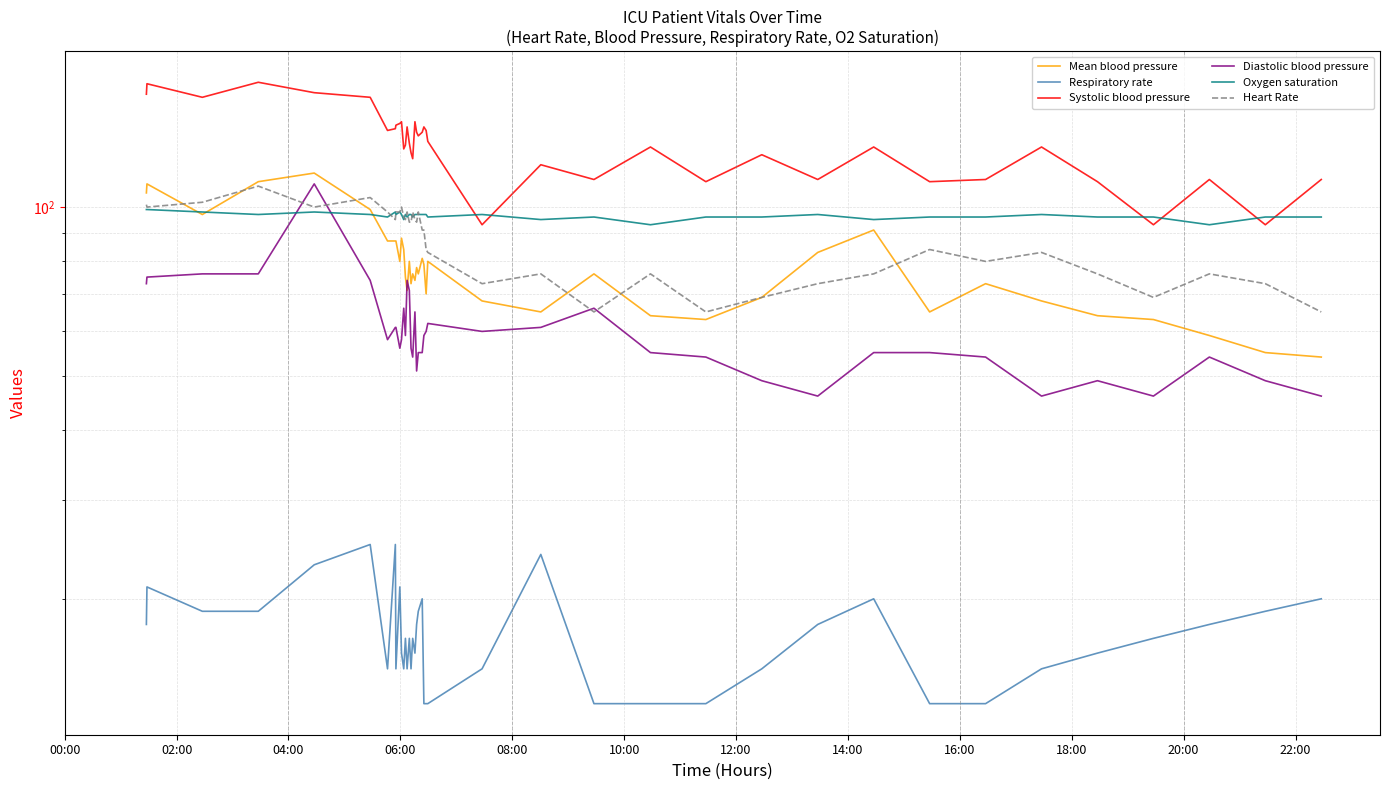

Which series has the widest spread of values?

Systolic blood pressure